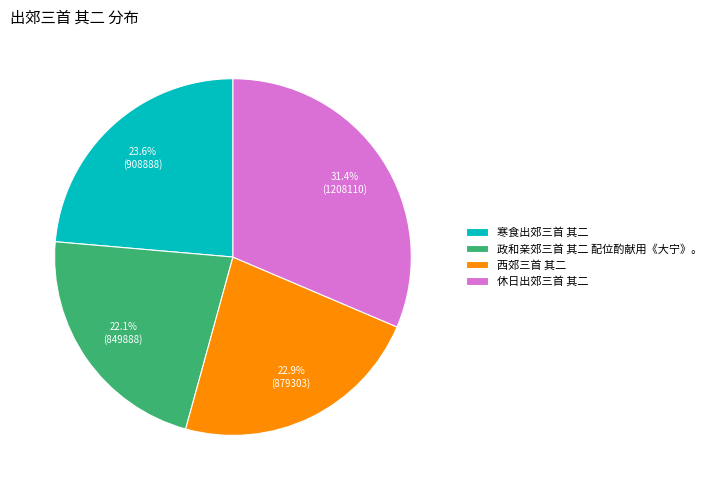

Does 寒食出郊三首 其二 represent more than half of the total?

No